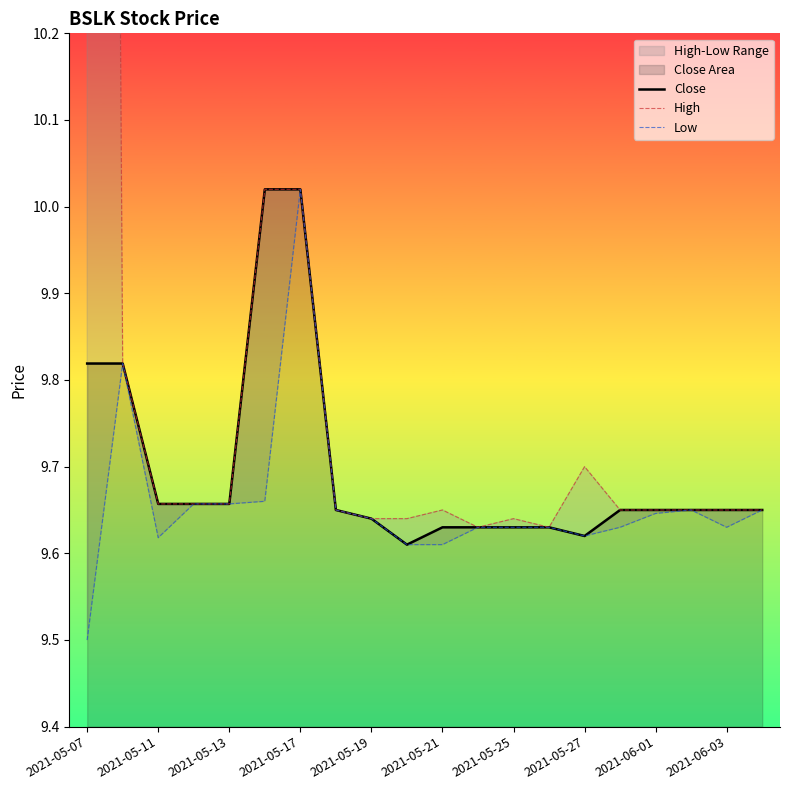

At how many categories does at least one series exceed 11?

1